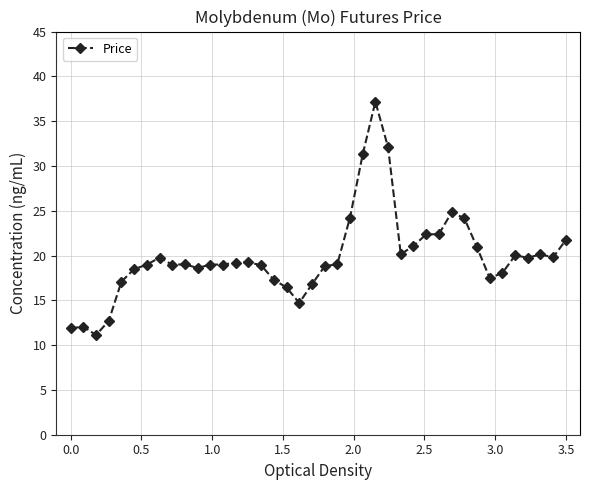

What is the minimum value shown in the chart?

11.1